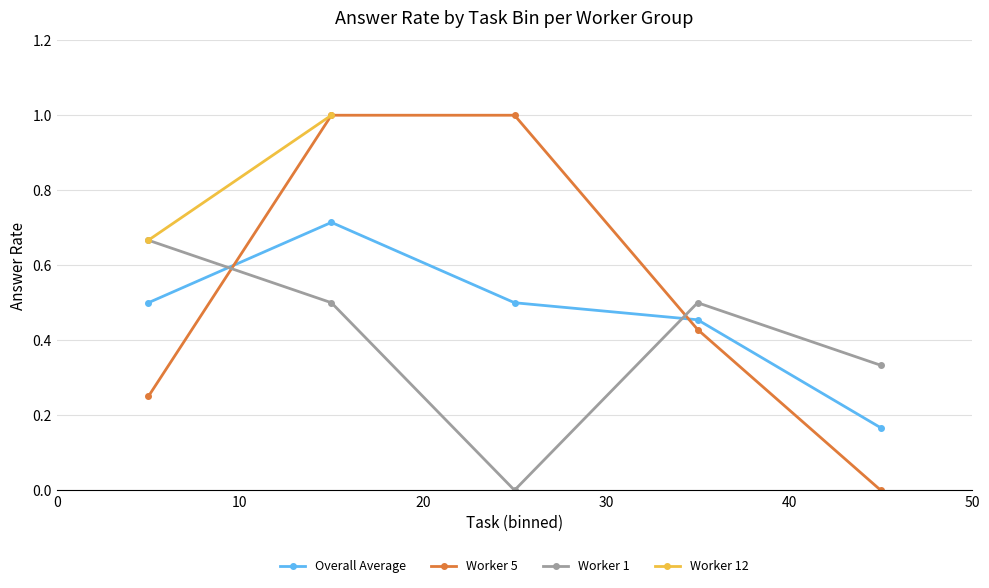

True or false: Worker 1 and Overall Average intersect in this chart.

True